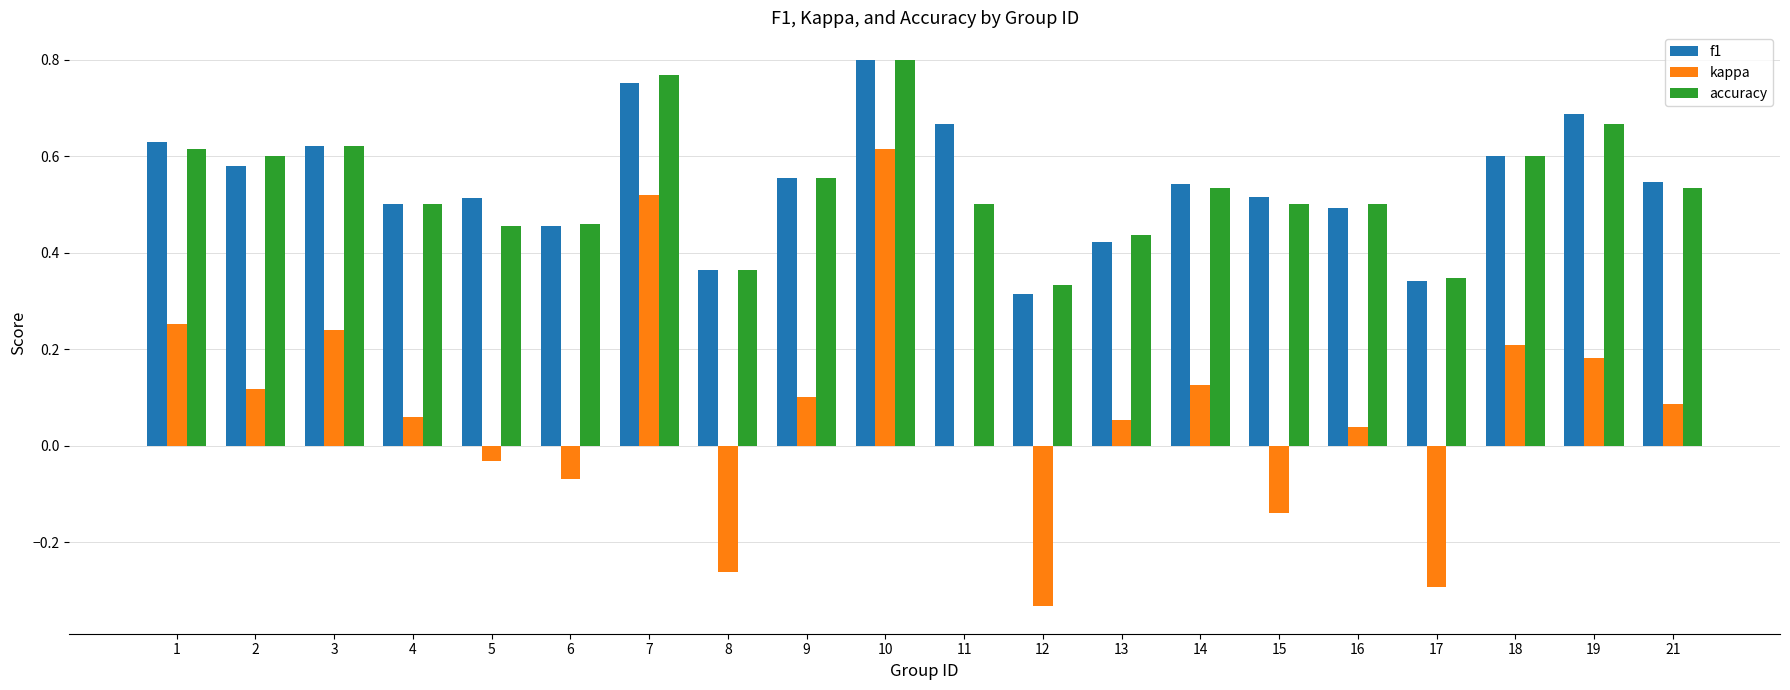

The value of kappa at 17 is -0.5. True or false?

False